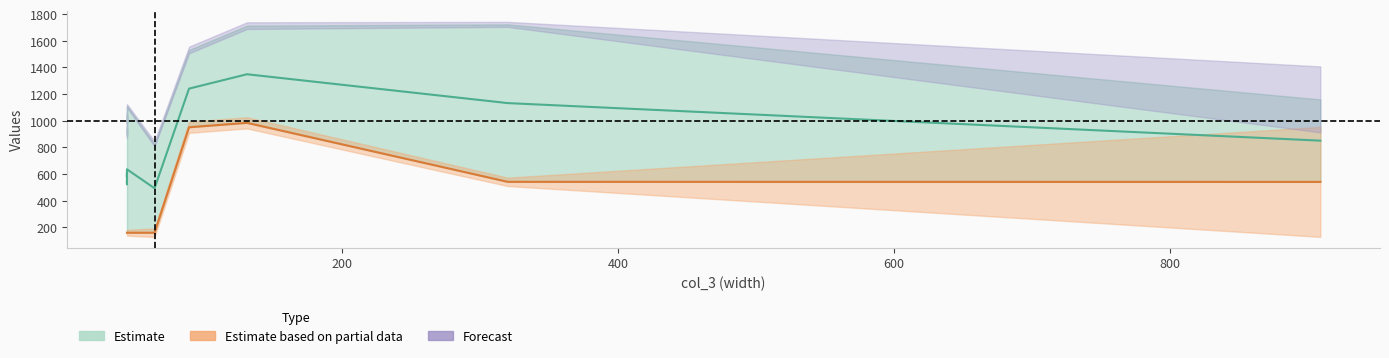

Which category has the lowest value in the col_2 series?

64